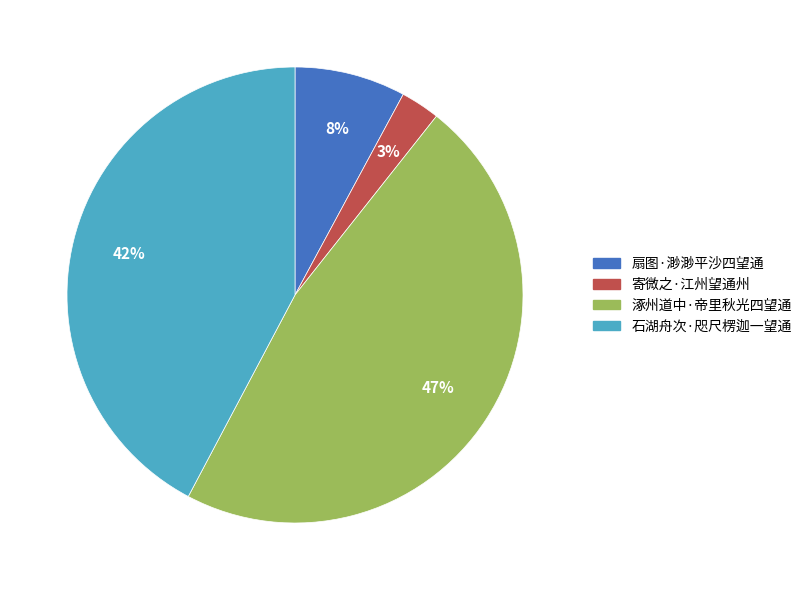

To the nearest percent, what is the combined percentage of 石湖舟次·咫尺楞迦一望通 and 寄微之·江州望通州?

45%